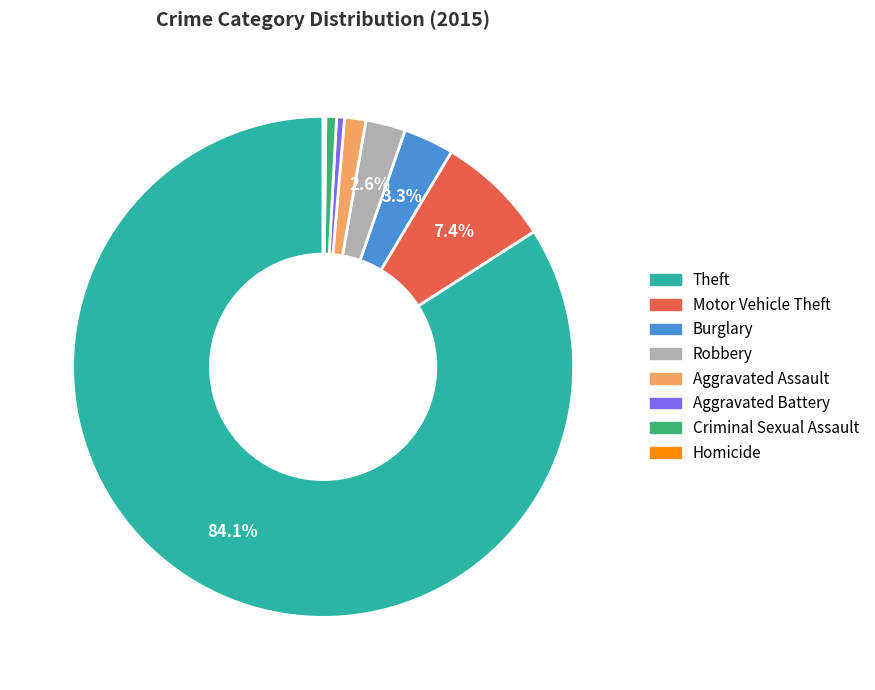

The Theft slice represents 84% of the pie. True or false?

True